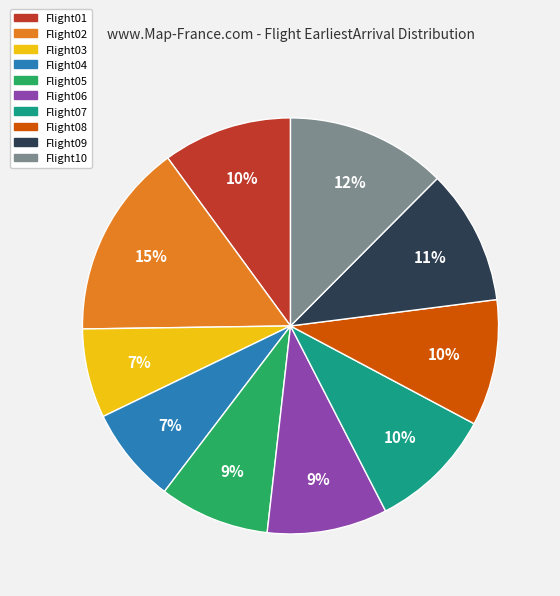

What percentage is the Flight05 slice, to the nearest percent?

9%